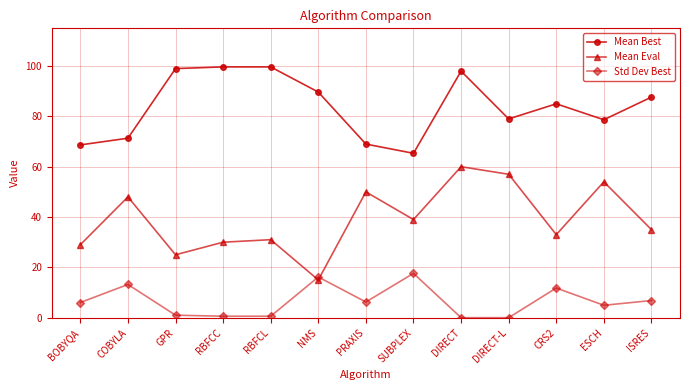

List the series in order of their peak value, lowest first.

Std Dev Best, Mean Eval, Mean Best